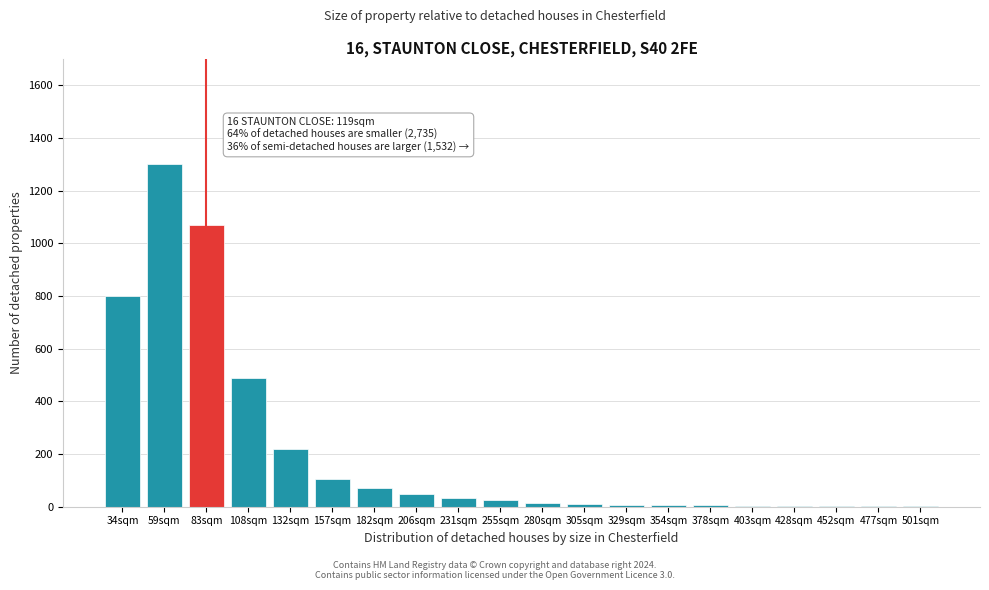

The chart shows a value of 166 at 108sqm. True or false?

False